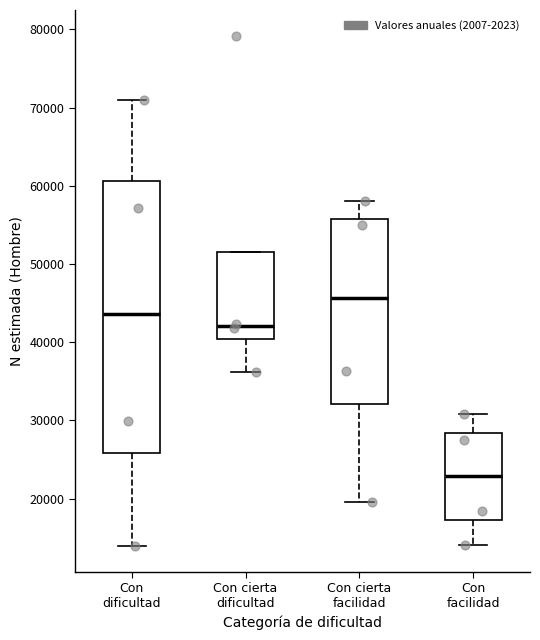

Reading left to right, transcribe this box plot: for each box, give where its median line is, the range the box spans, and where its two whiskers end, as read against the y-axis. The values are not printed on the chart, so give them approximately, as read against the axis.

Con dificultad: median 44000, box 26000 to 61000, whiskers 14000 to 71000
Con cierta dificultad: median 42000, box 40000 to 52000, whiskers 36000 to 52000
Con cierta facilidad: median 46000, box 32000 to 56000, whiskers 20000 to 58000
Con facilidad: median 23000, box 17000 to 28000, whiskers 14000 to 31000